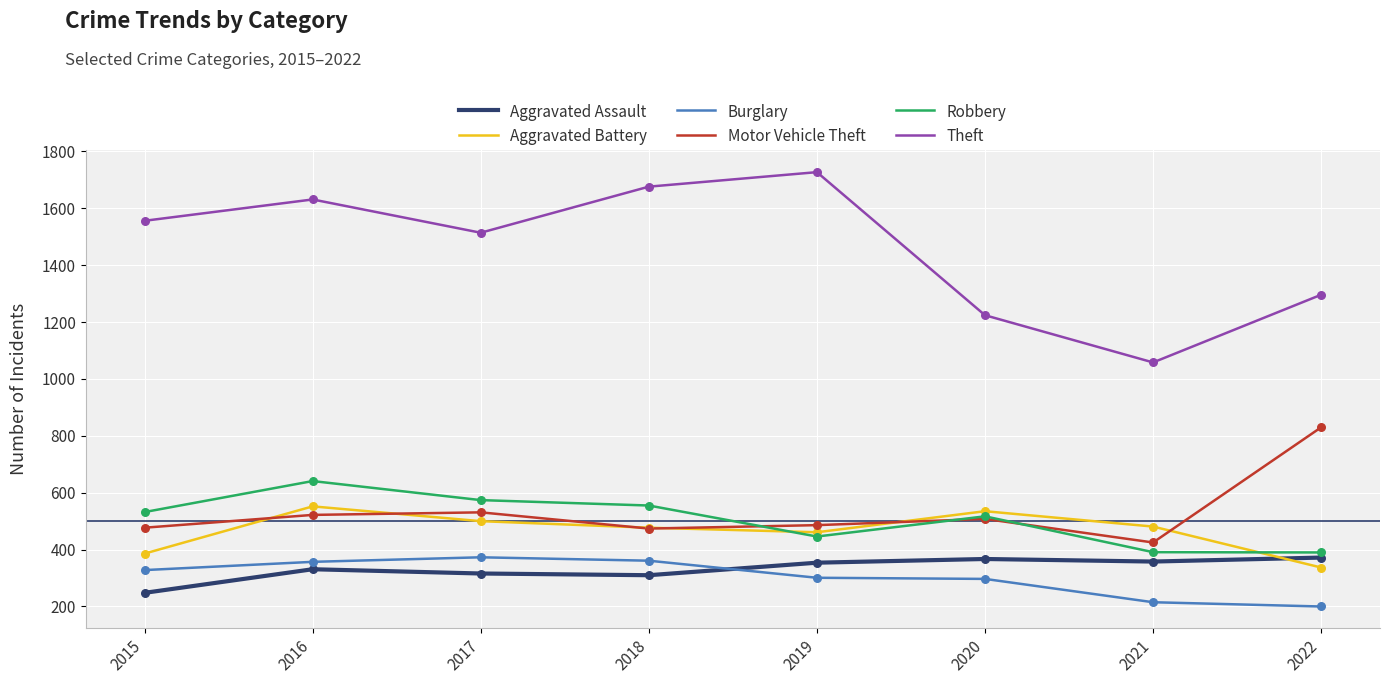

At how many categories does at least one series exceed 775?

8